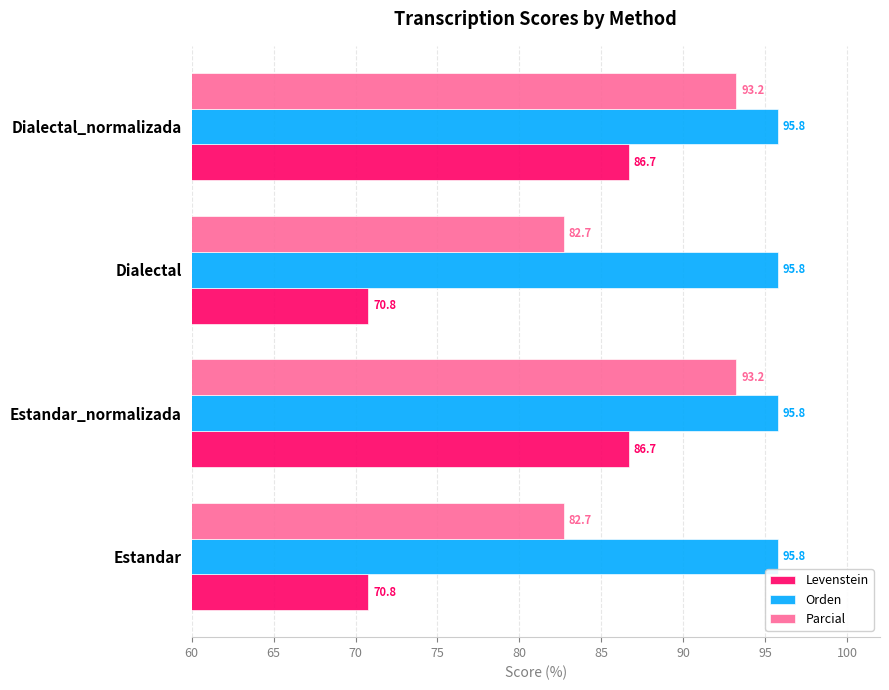

What is the smallest value displayed?

70.8